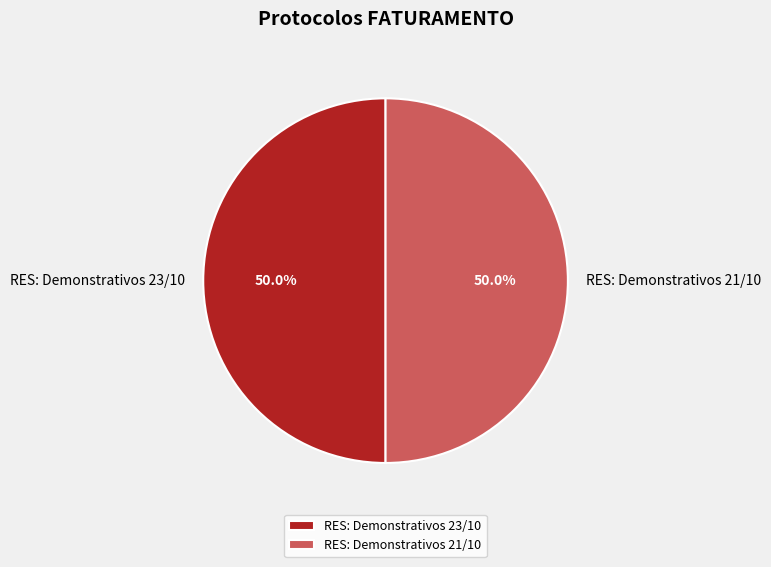

Approximately how many times larger is the value at RES: Demonstrativos 23/10 compared to RES: Demonstrativos 21/10?

1.0